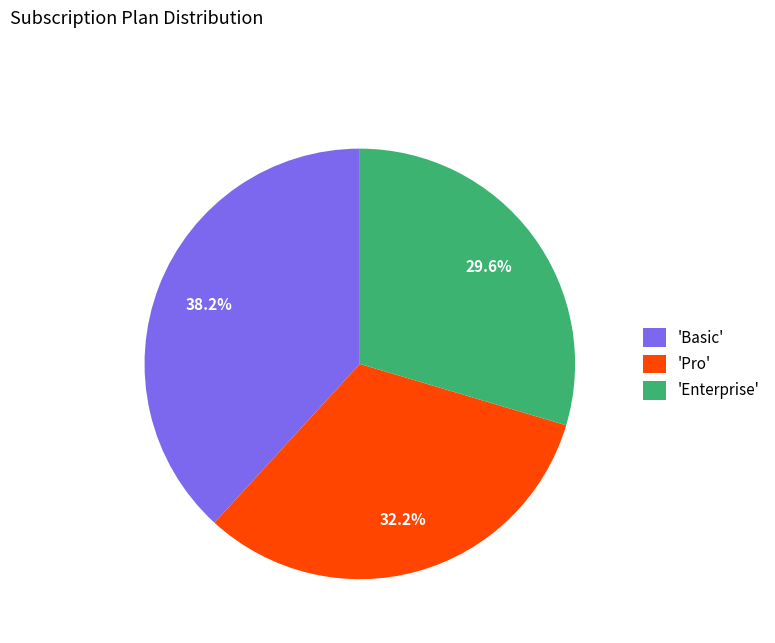

To the nearest percent, what is the average slice percentage?

33%